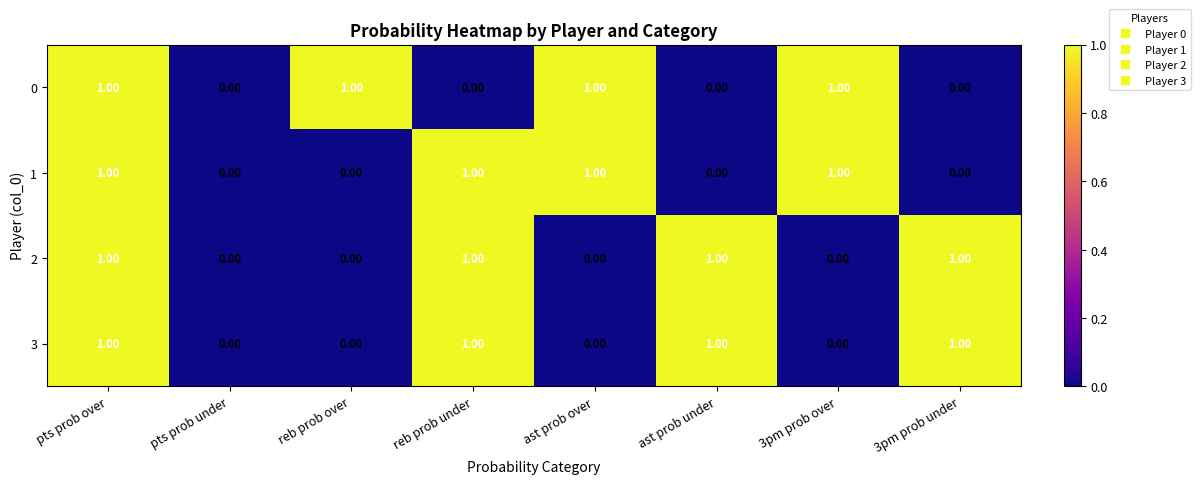

At which category is the sum across all series the highest?

pts prob over